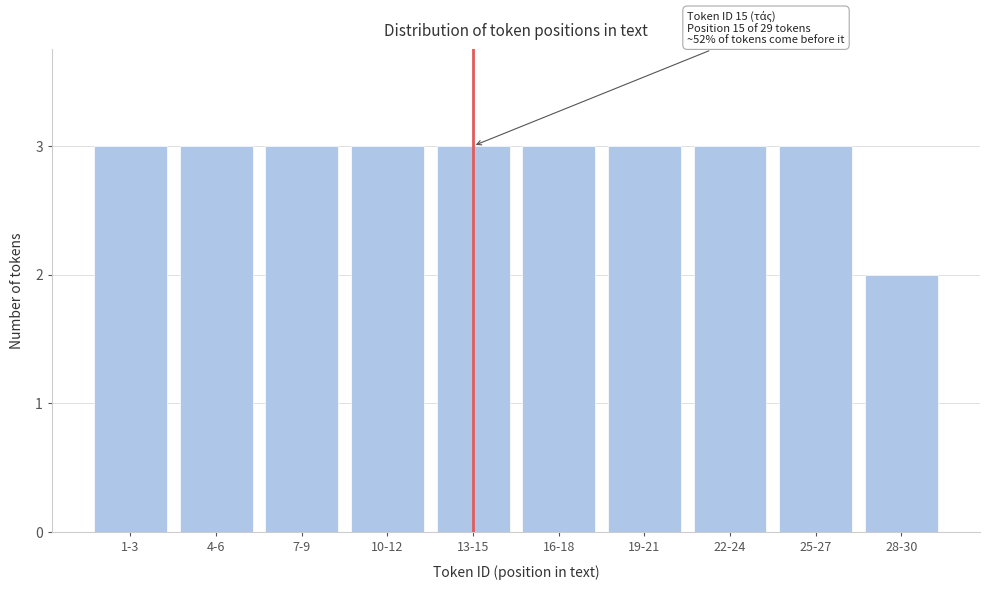

Reading left to right, transcribe all the data shown in this chart.

3	3	3	3	3	3	3	3	3	2